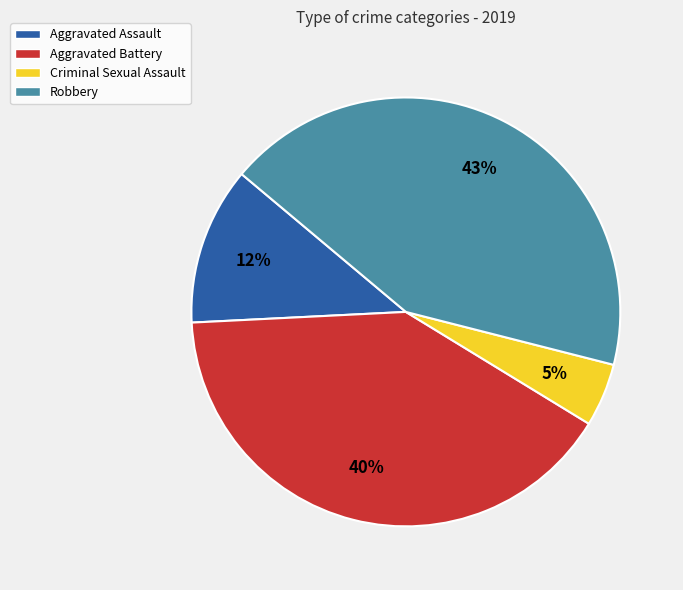

To the nearest percent, what portion does Aggravated Battery represent?

40%